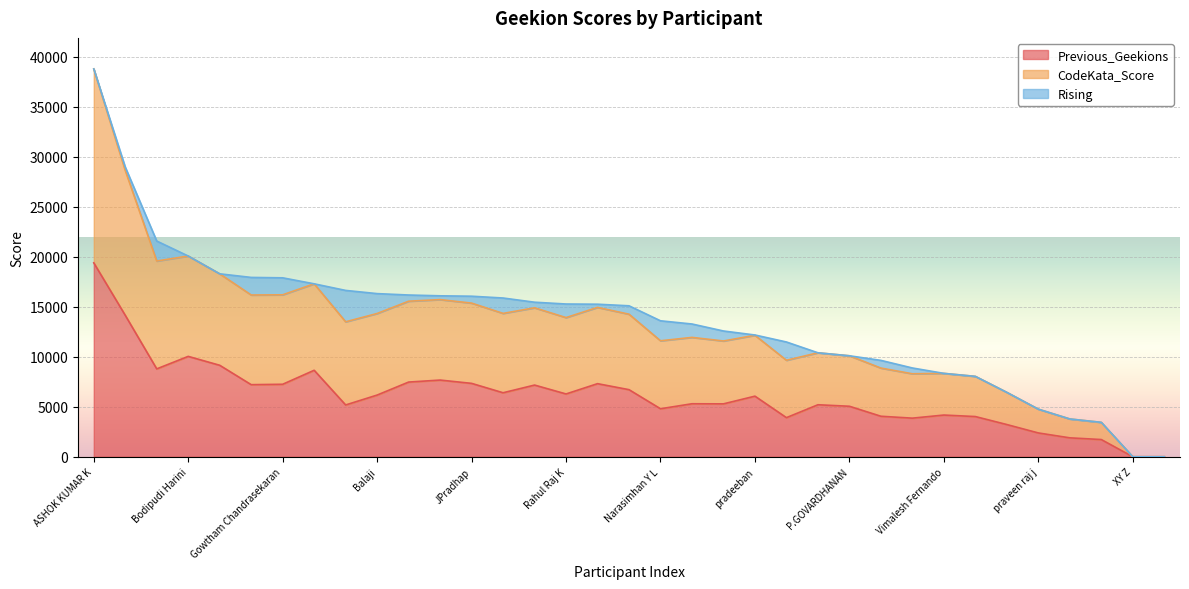

What is the maximum value for Previous_Geekions?

19400